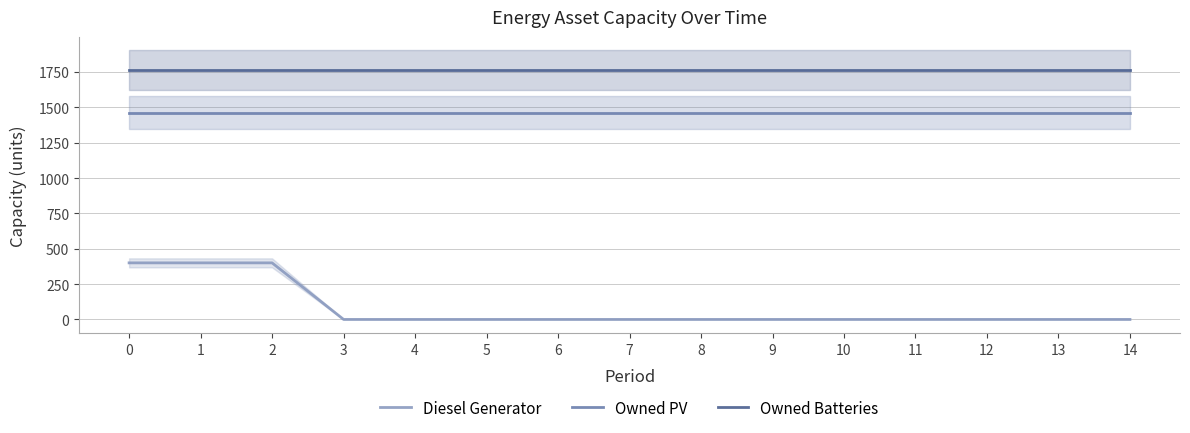

Rank the categories by Owned PV value from lowest to highest.

0, 1, 2, 3, 4, 5, 6, 7, 8, 9, 10, 11, 12, 13, 14